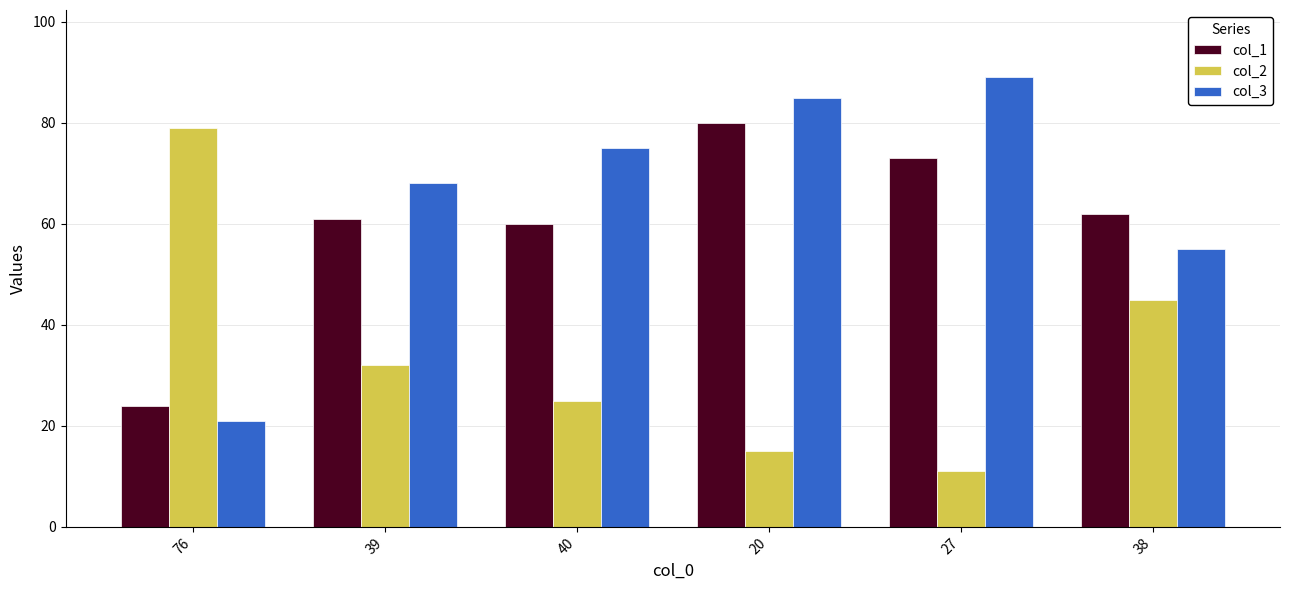

What is the label of the 1st bar from the left?

76